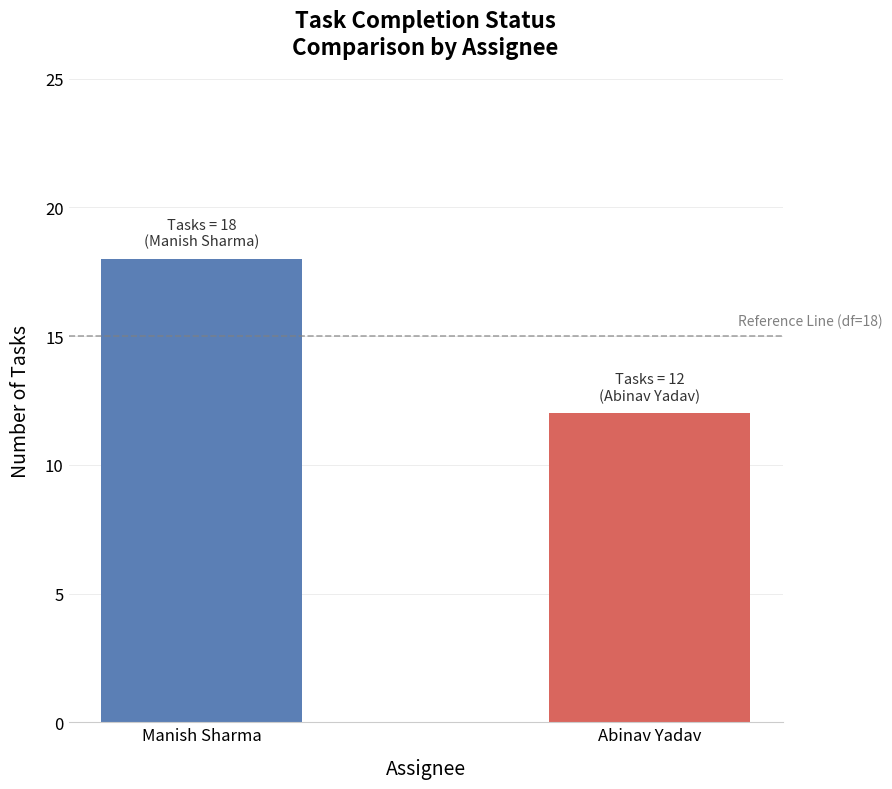

Read the value at Manish Sharma.

18